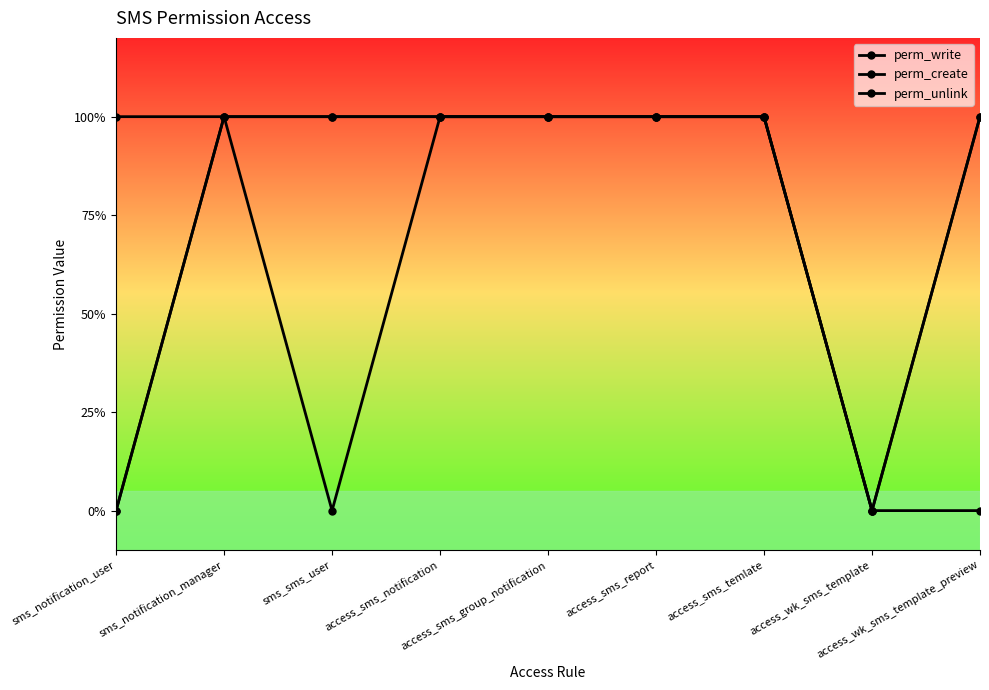

Does the chart have visible grid lines?

No